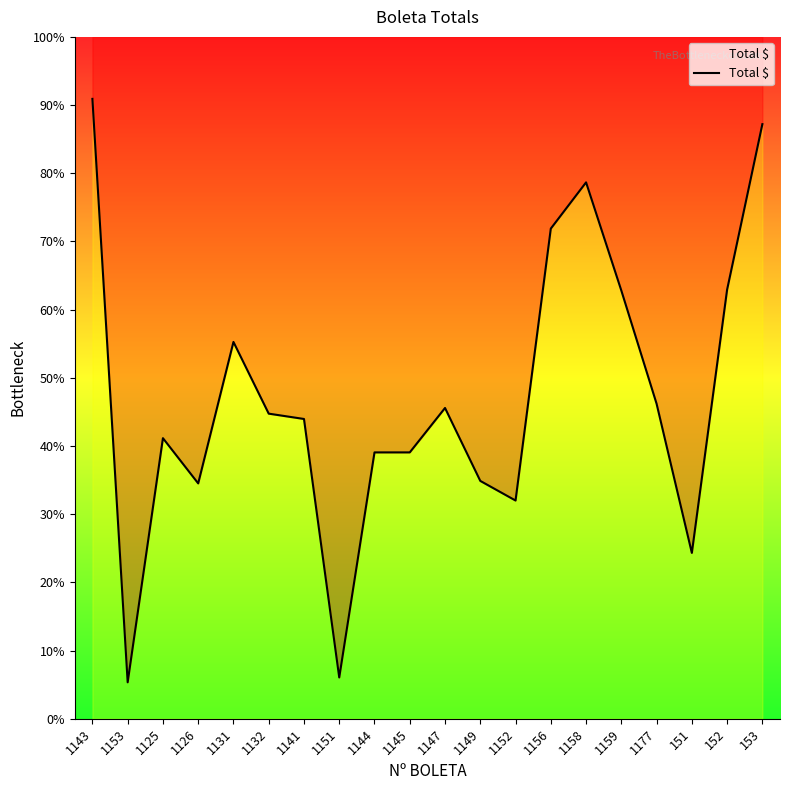

Reading left to right, extract all data points from this chart.

1143=1150173	1153=67580	1125=520592	1126=436652	1131=699144	1132=566098	1141=556220	1151=76590	1144=494198	1145=494198	1147=576620	1149=441301	1152=404891	1156=909450	1158=995257	1159=794497	1177=584418	151=307669	152=796228	153=1103261